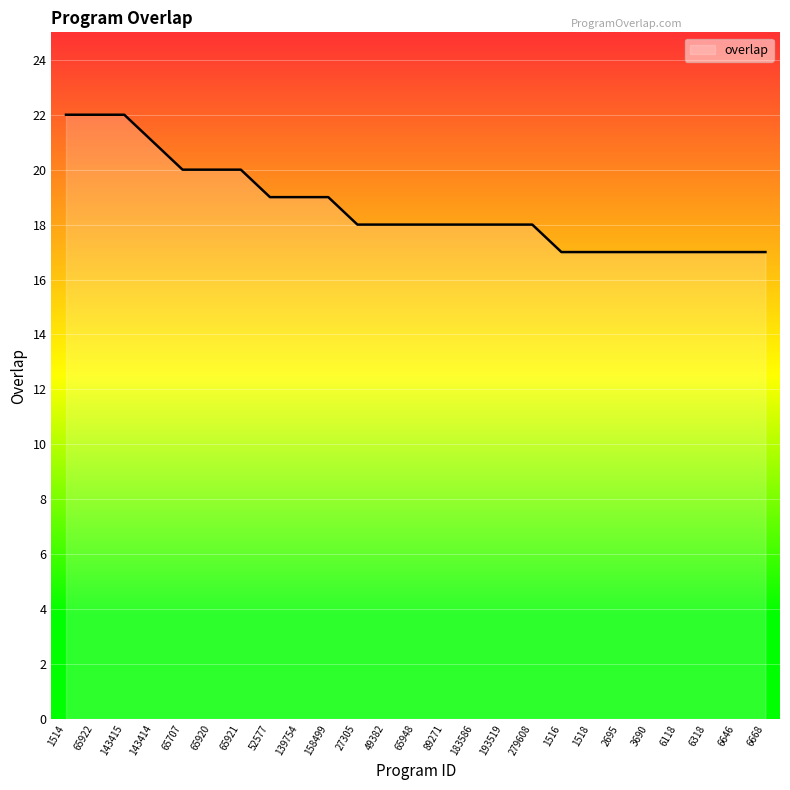

What is the difference between the maximum and minimum values?

5